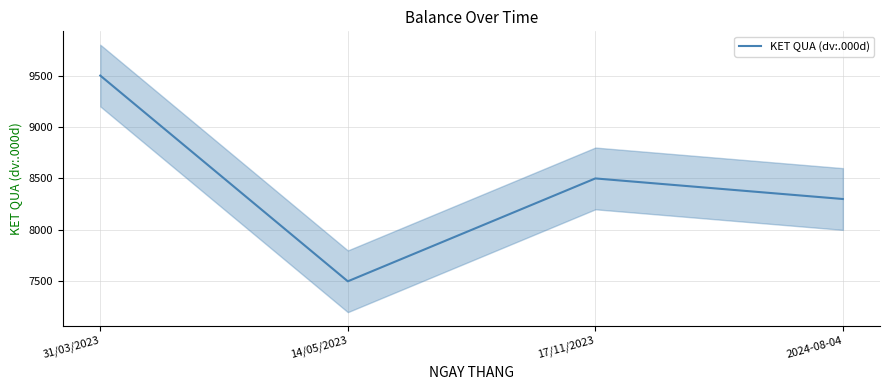

Approximately how many times larger is the value at 2024-08-04 compared to 31/03/2023?

0.9